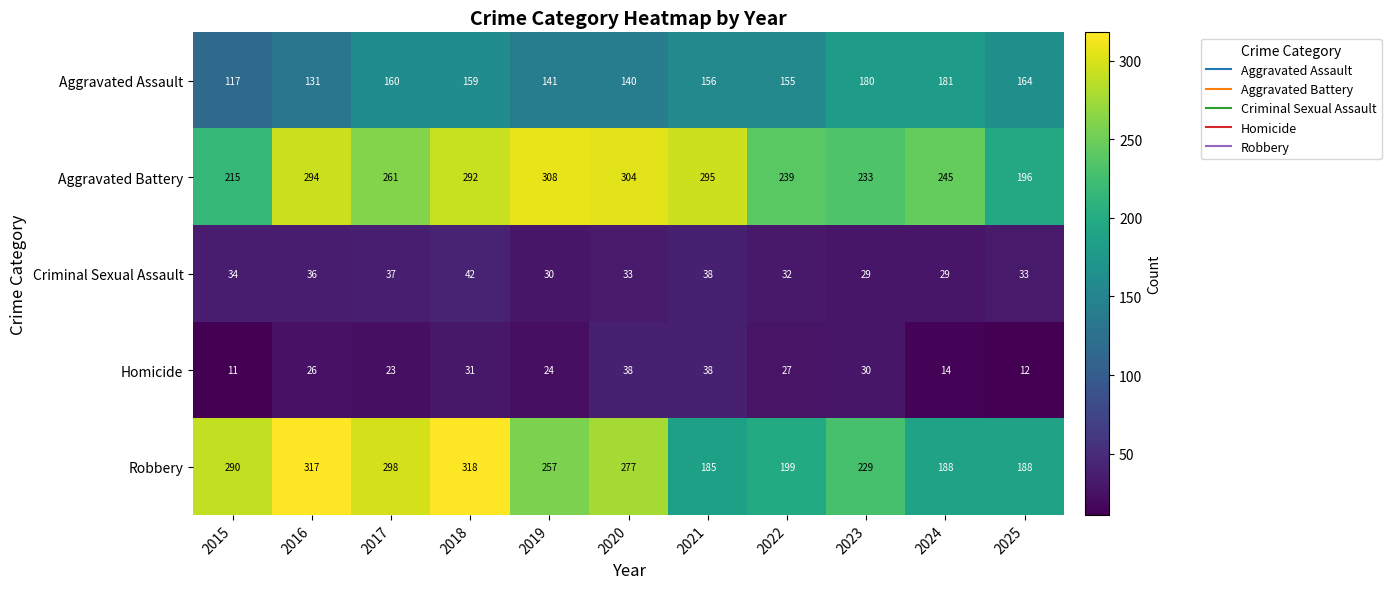

The Robbery series shows 81 at 2021. True or false?

False